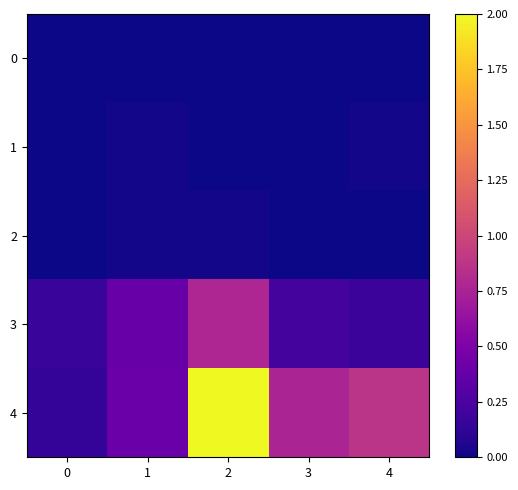

Which series has the largest total across all categories?

4